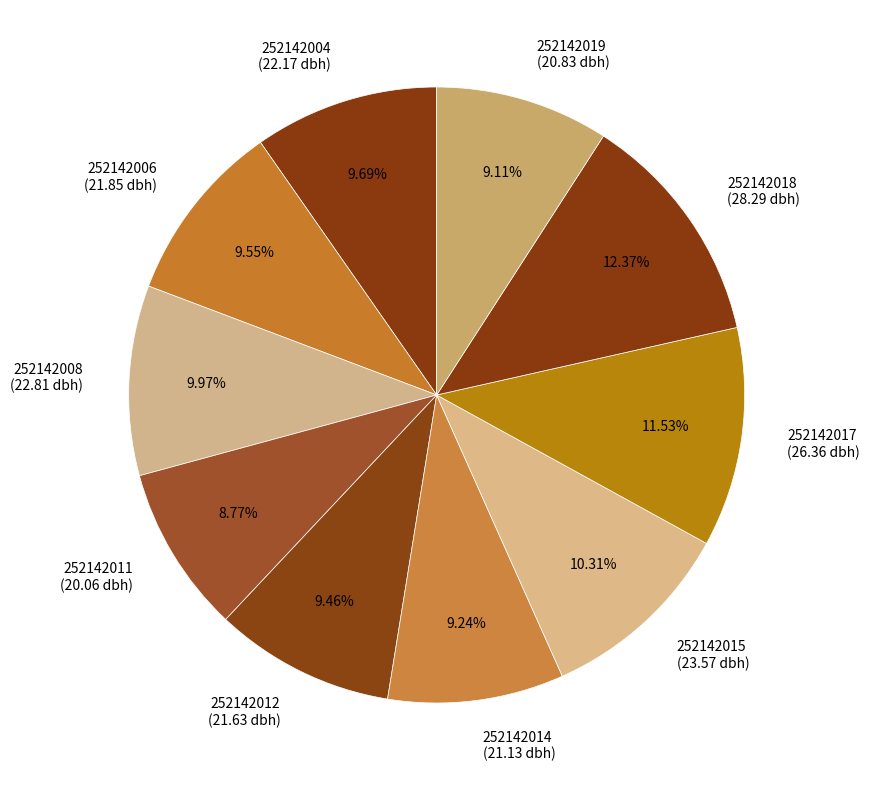

Is the sum of 252142014 and 252142015 greater than half?

No